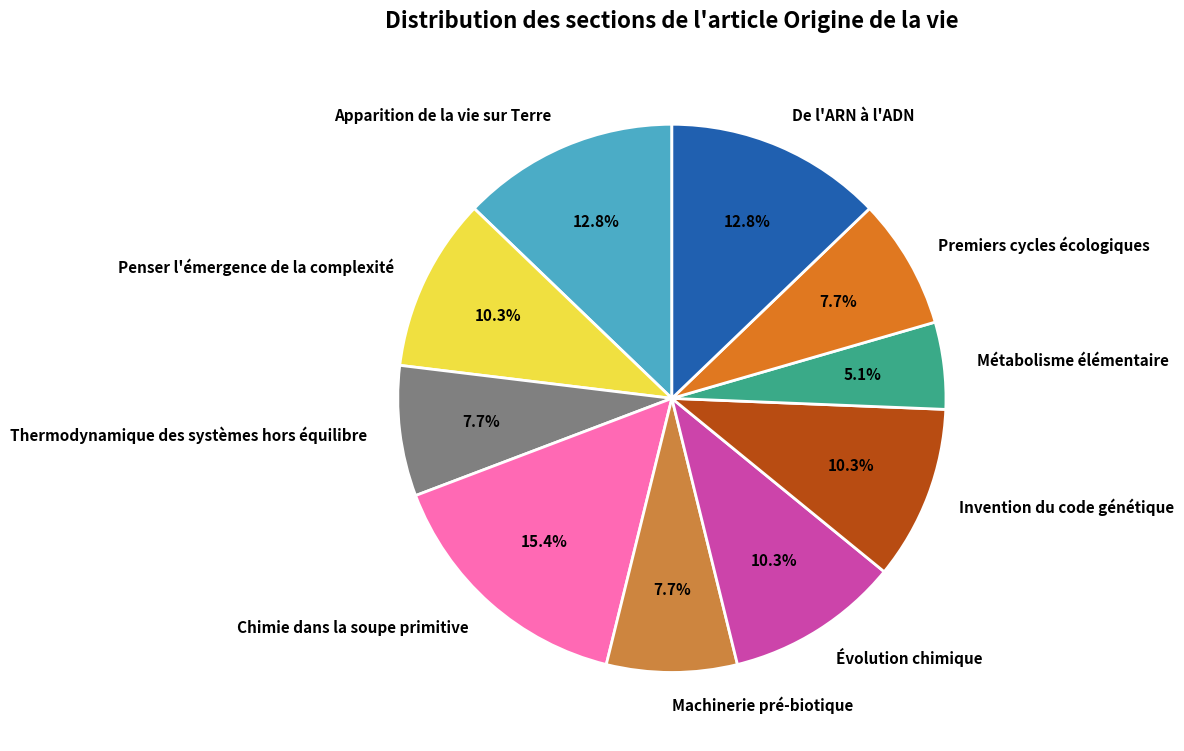

To the nearest percent, what is the difference between the largest and smallest slice percentages?

10%